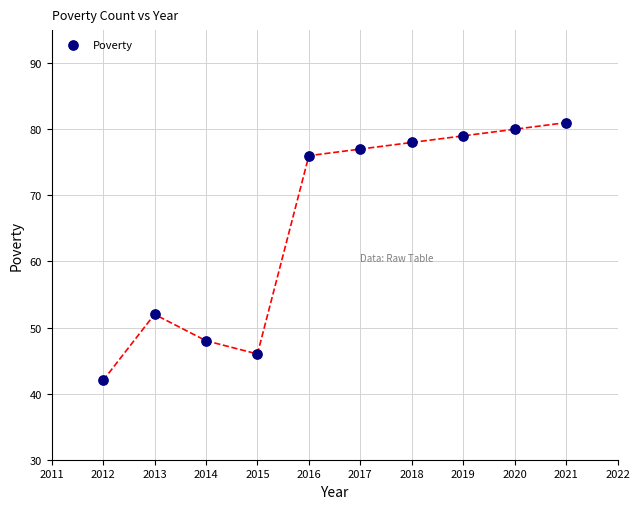

What Y value in the scatter plot is closest to 61?

52